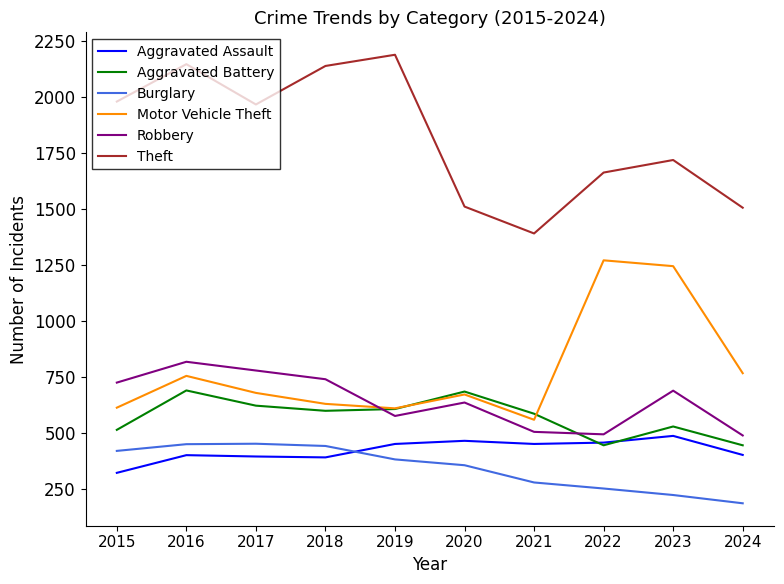

What is the difference between the highest and lowest values at 2018?

1748